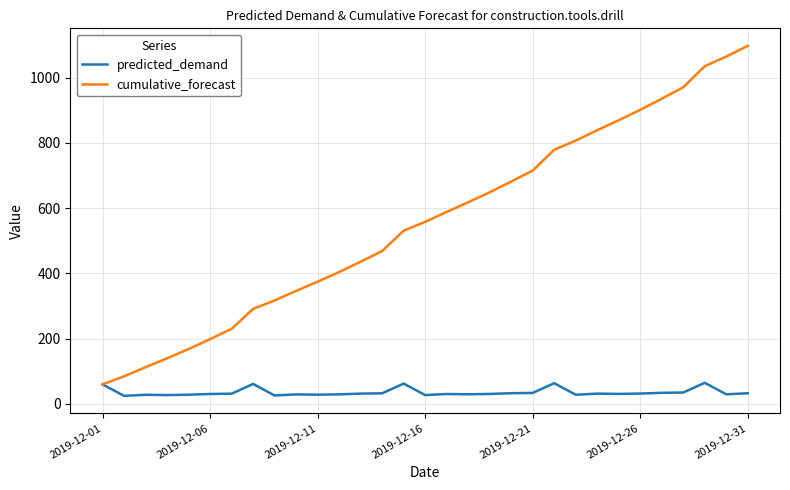

Which series has the largest range (max minus min)?

cumulative_forecast